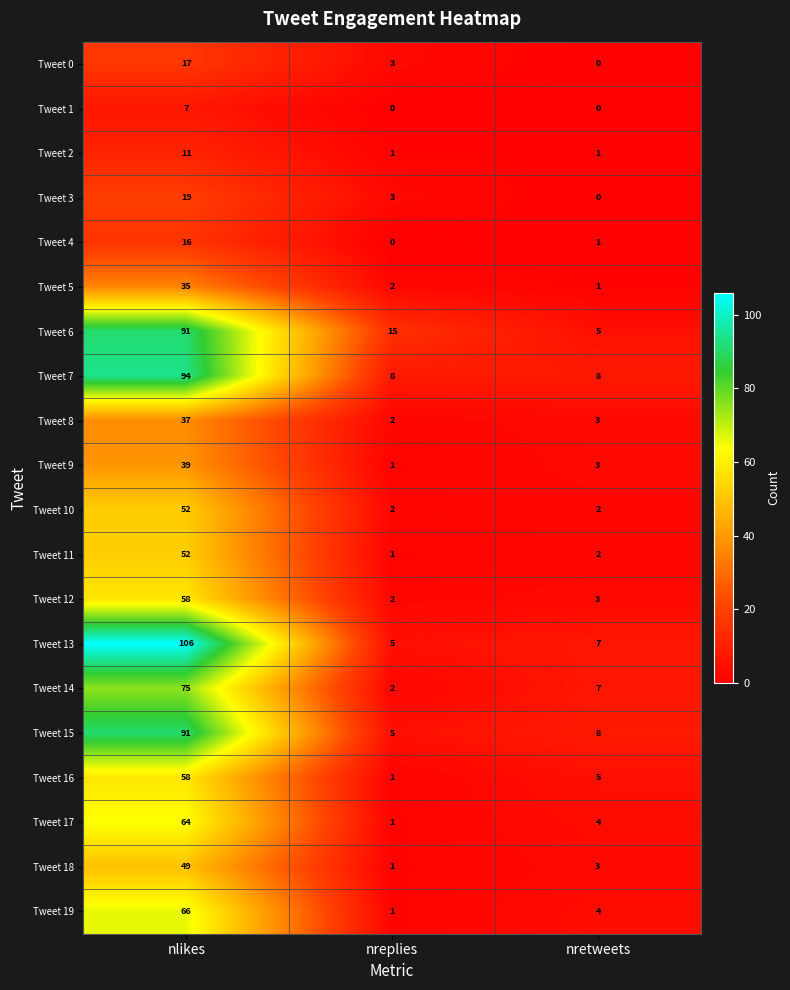

List the labels in order of Tweet 5 value, smallest first.

nretweets, nreplies, nlikes